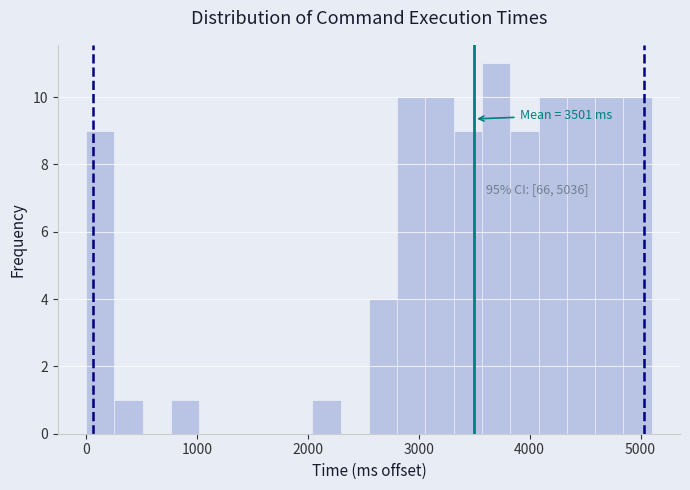

Read against the x-axis, roughly where is the centre of the tallest bar?

3700